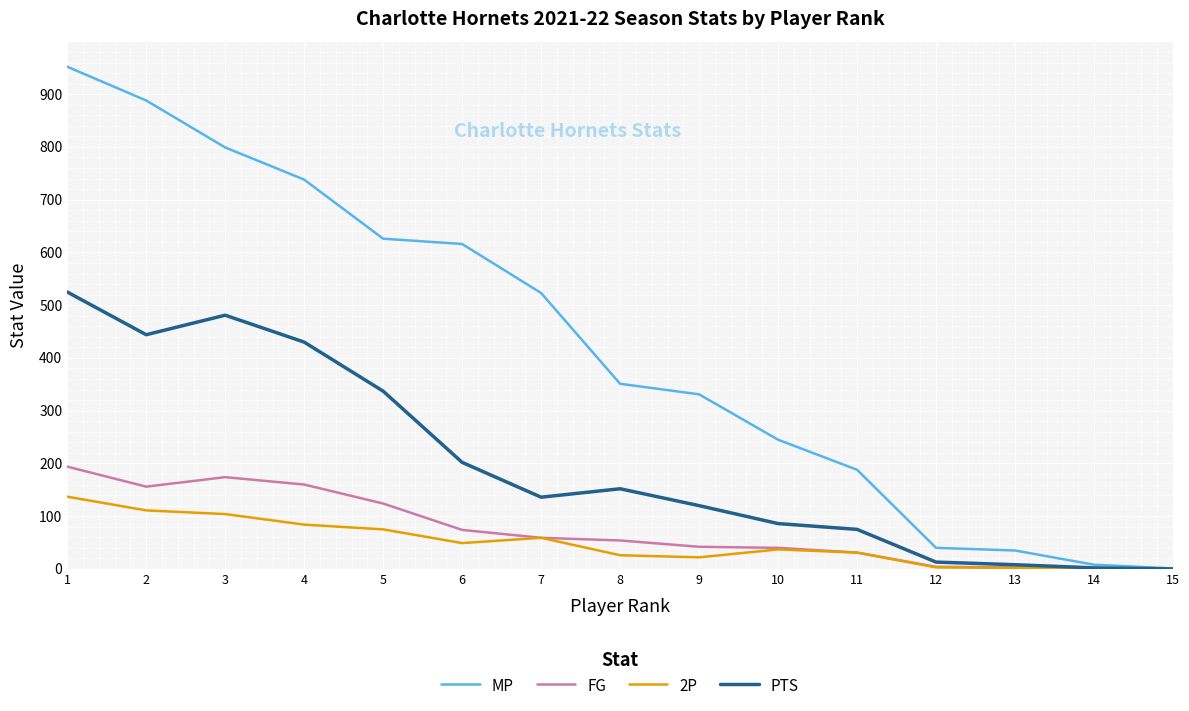

At which category is the sum across all series the highest?

1